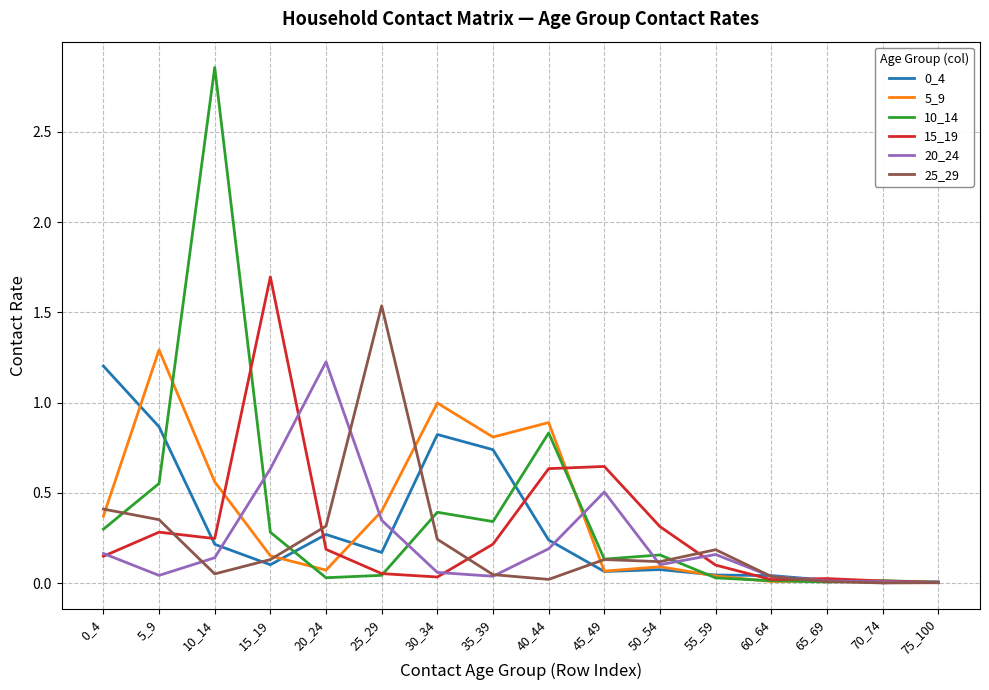

What is the total value across all series at 15_19?

3.0